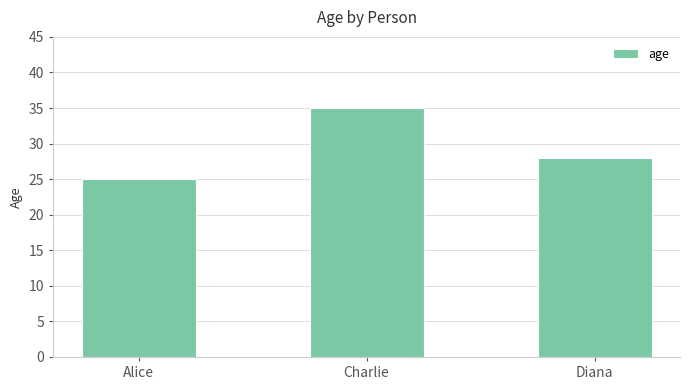

True or false: the data shows 33 at Alice.

False